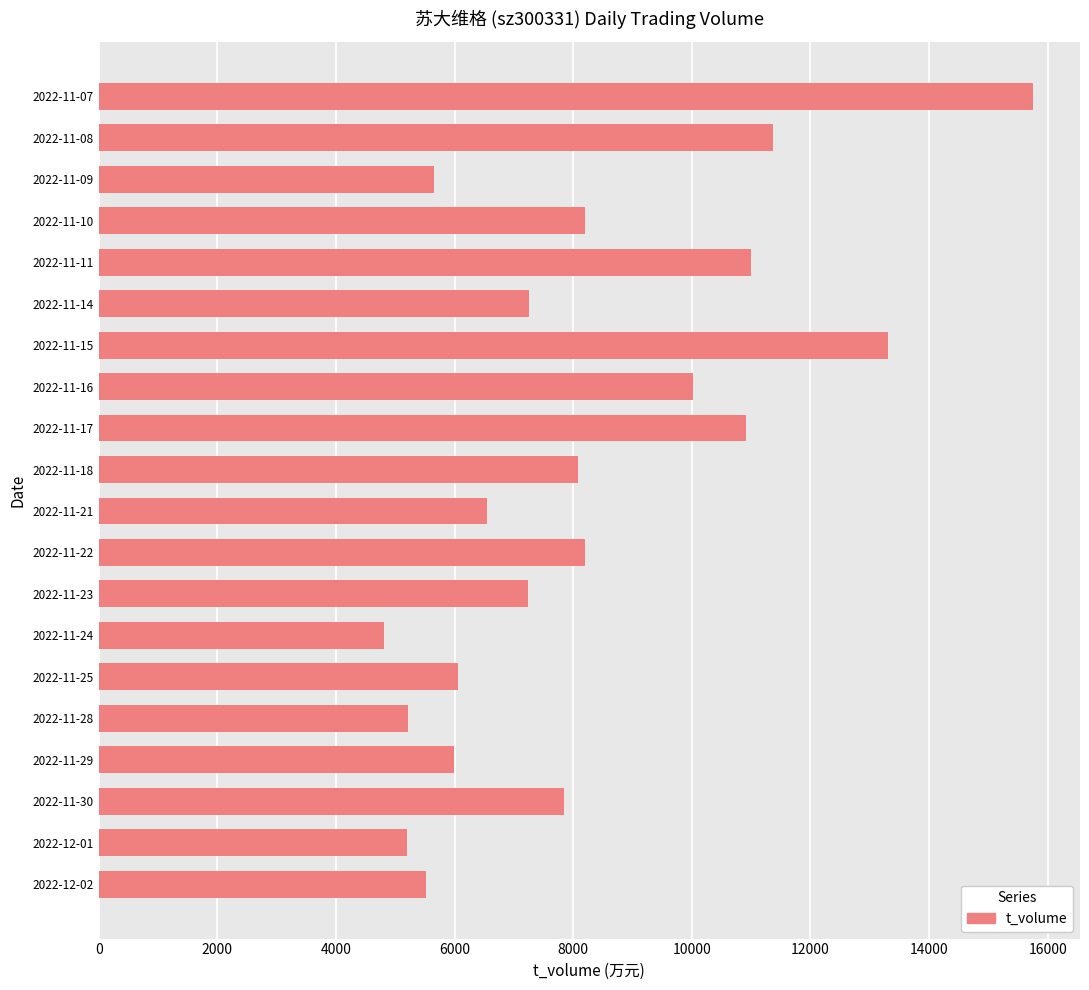

What is the difference between the second highest and minimum values?

8512